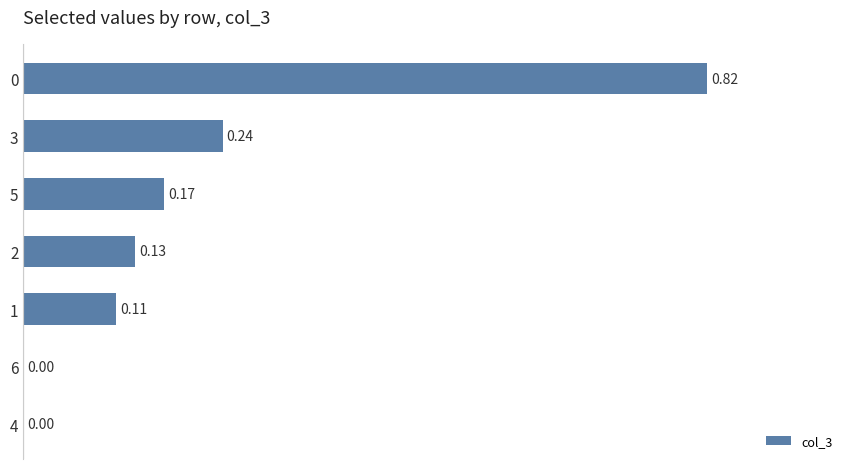

Between 4 and 3, which is larger?

3